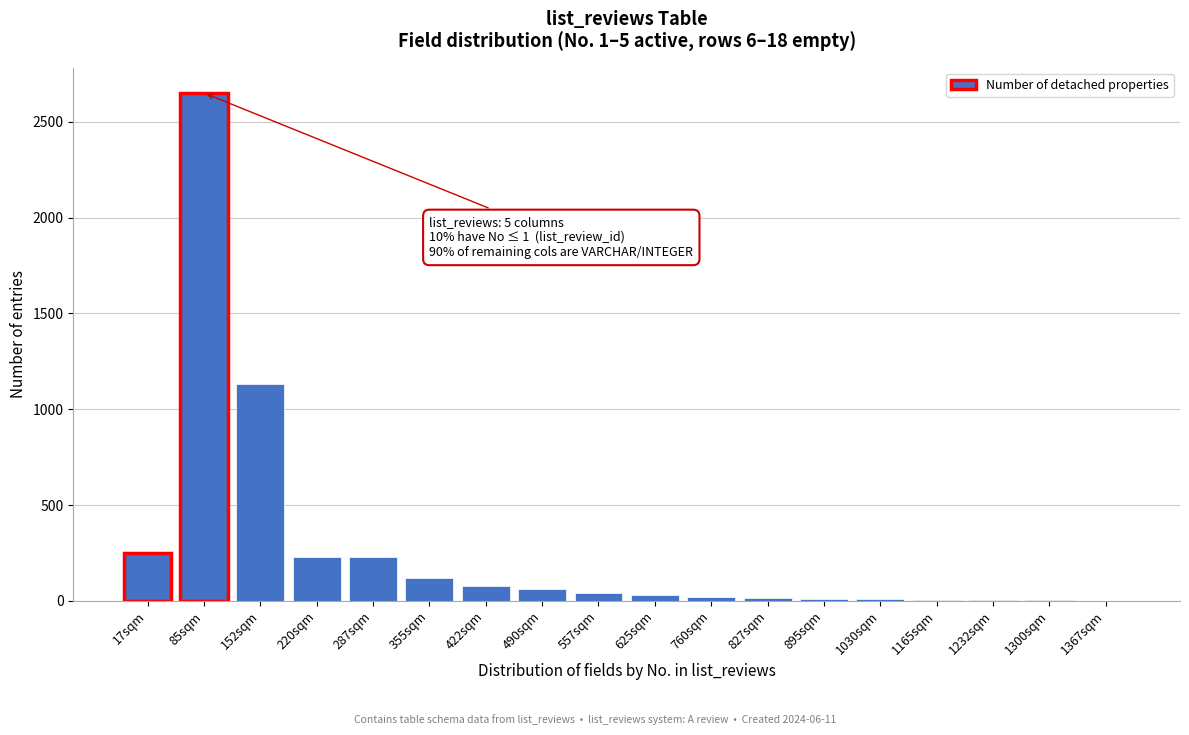

The chart shows a value of 230 at 220sqm. True or false?

True